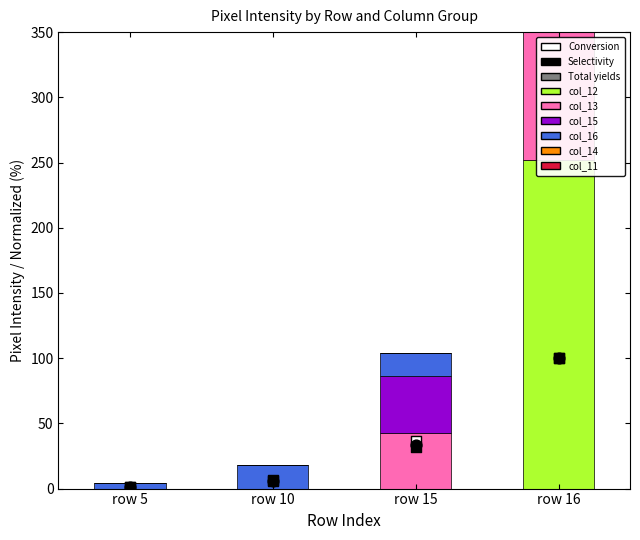

At which category is the sum across all series the highest?

row 16